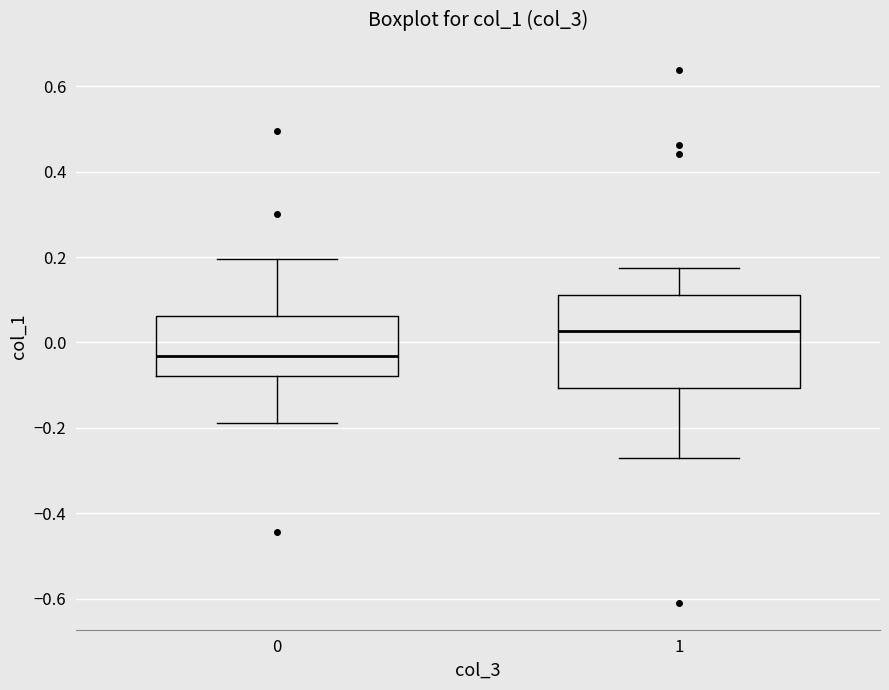

Which box is the tallest, from its lower edge to its upper edge?

1